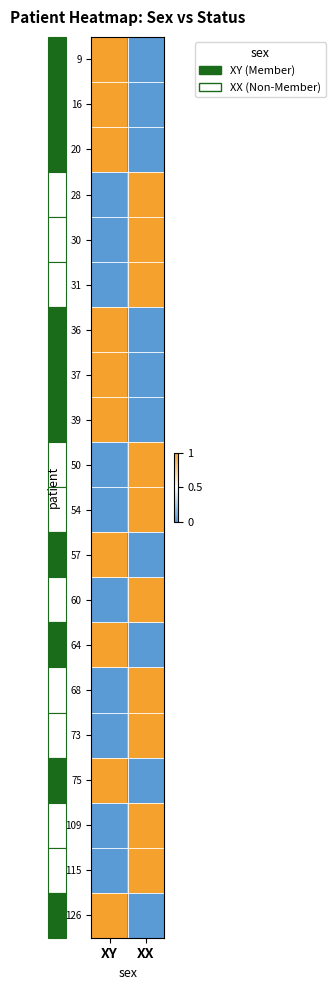

Which has a higher value, XX or XY?

XY